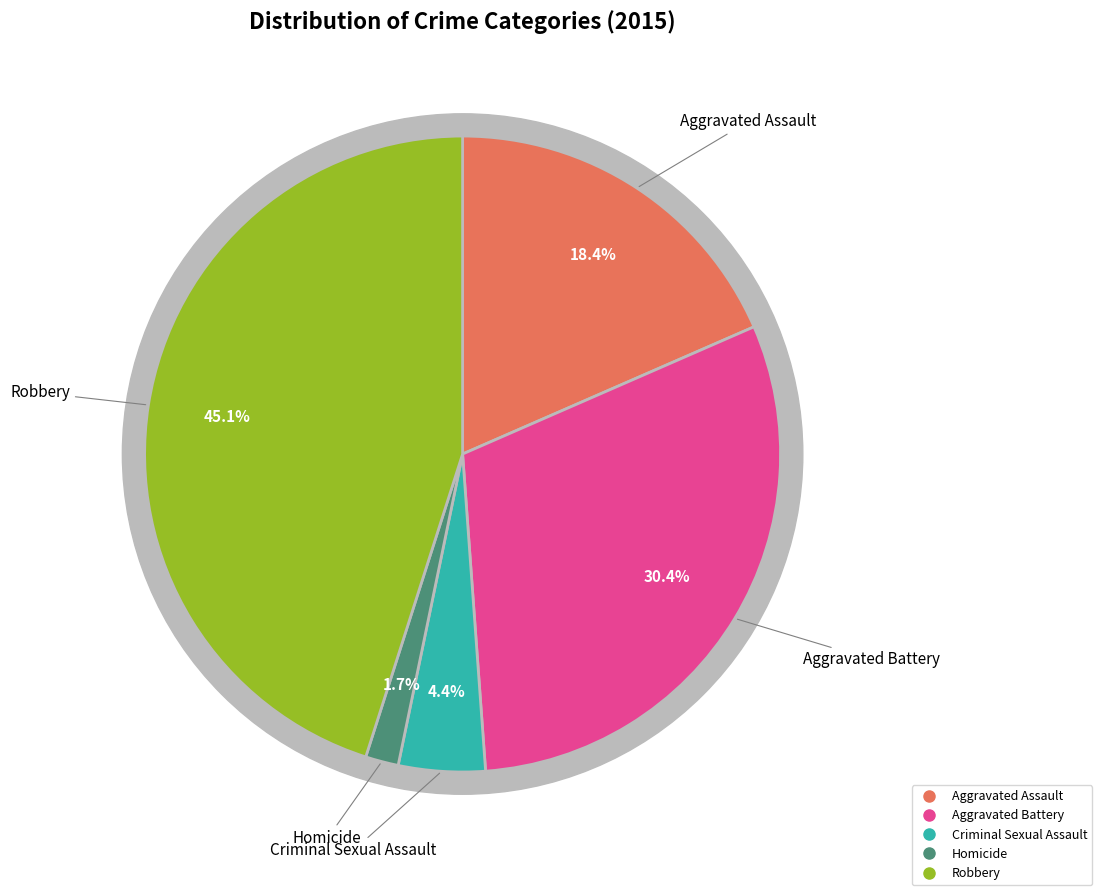

Rank the categories by value from highest to lowest.

Robbery, Aggravated Battery, Aggravated Assault, Criminal Sexual Assault, Homicide